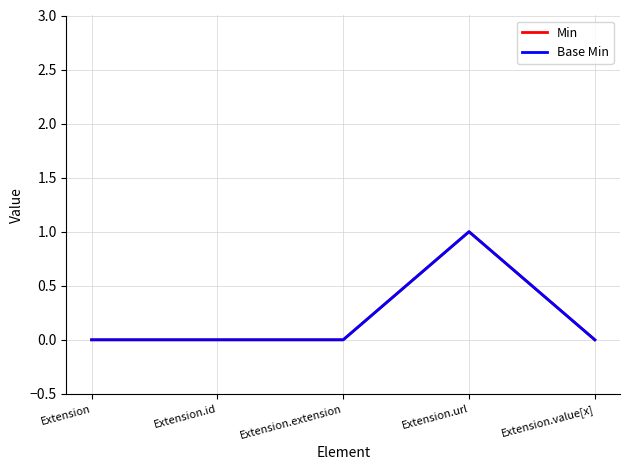

Does the chart have visible grid lines?

Yes